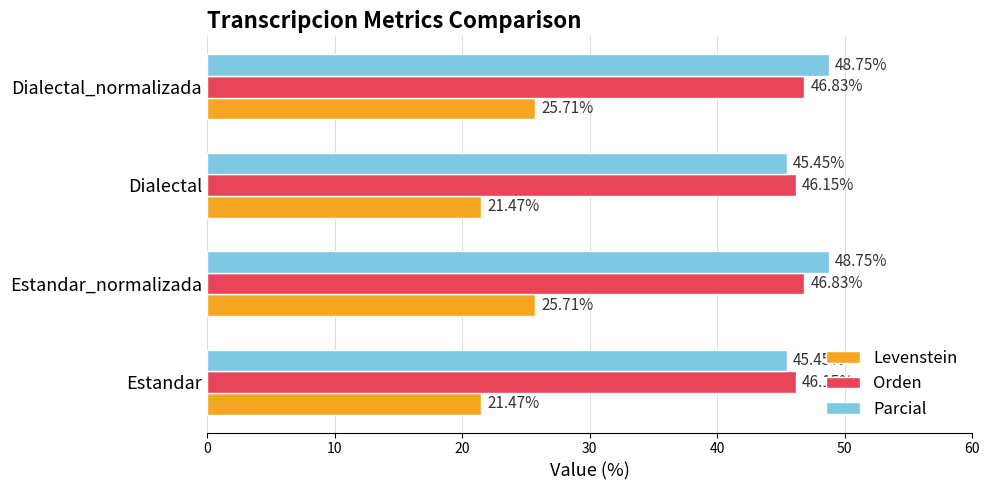

Which series has the largest range (max minus min)?

Levenstein